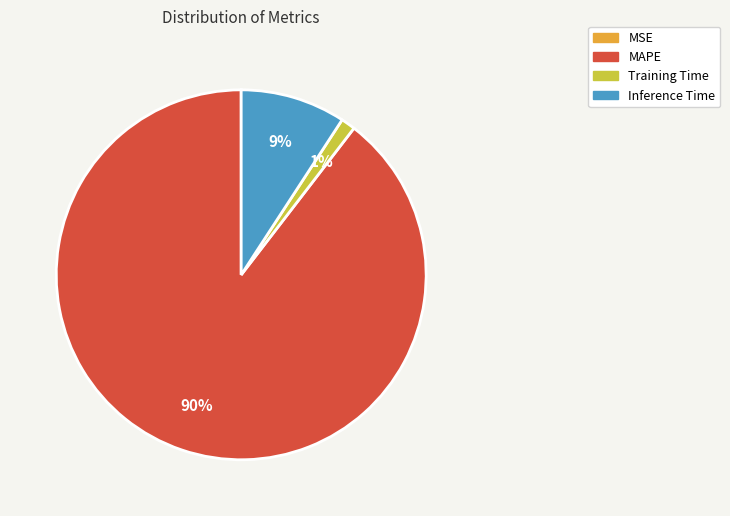

To the nearest percent, what portion does Inference Time represent?

9%